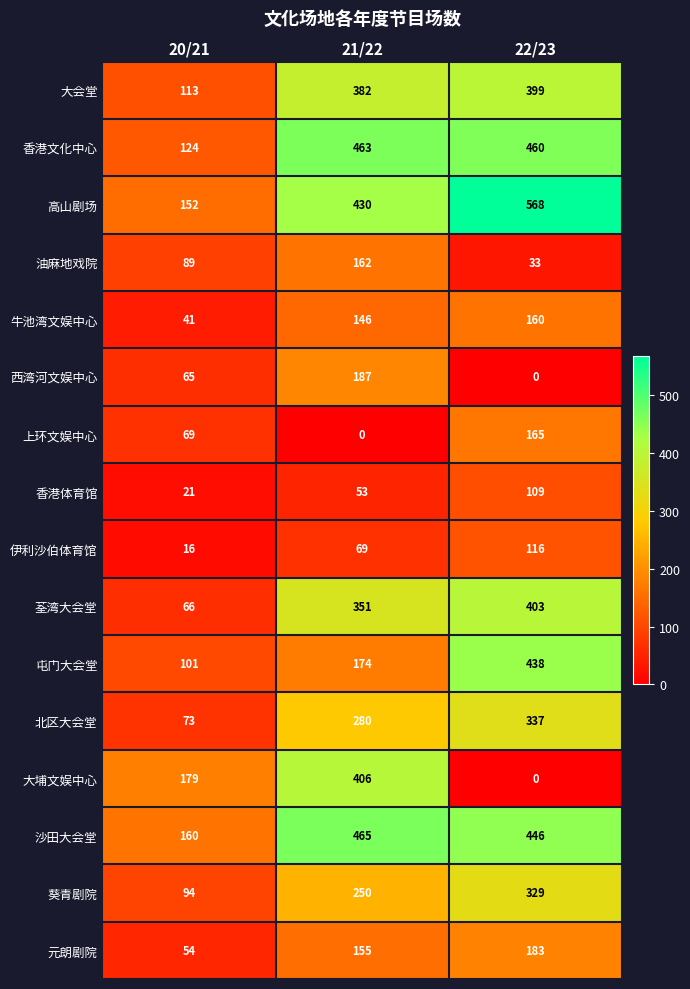

What is the greatest value displayed?

568